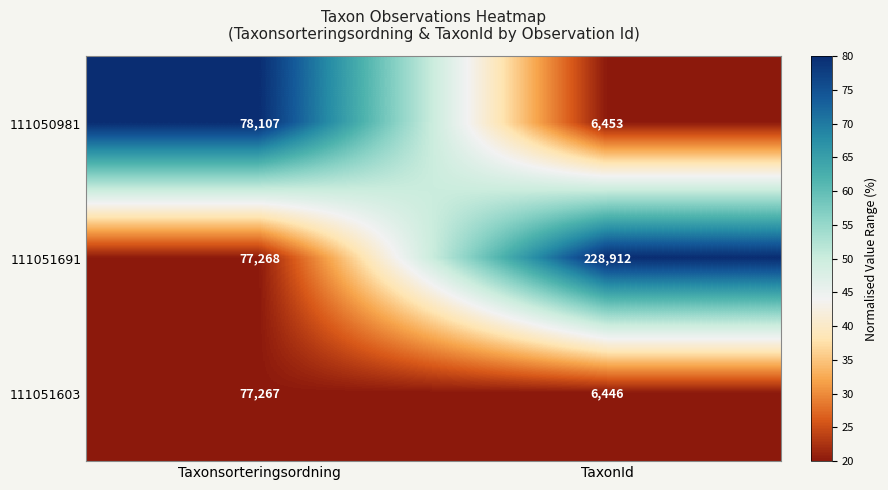

At which category does the chart reach its minimum across all series?

TaxonId